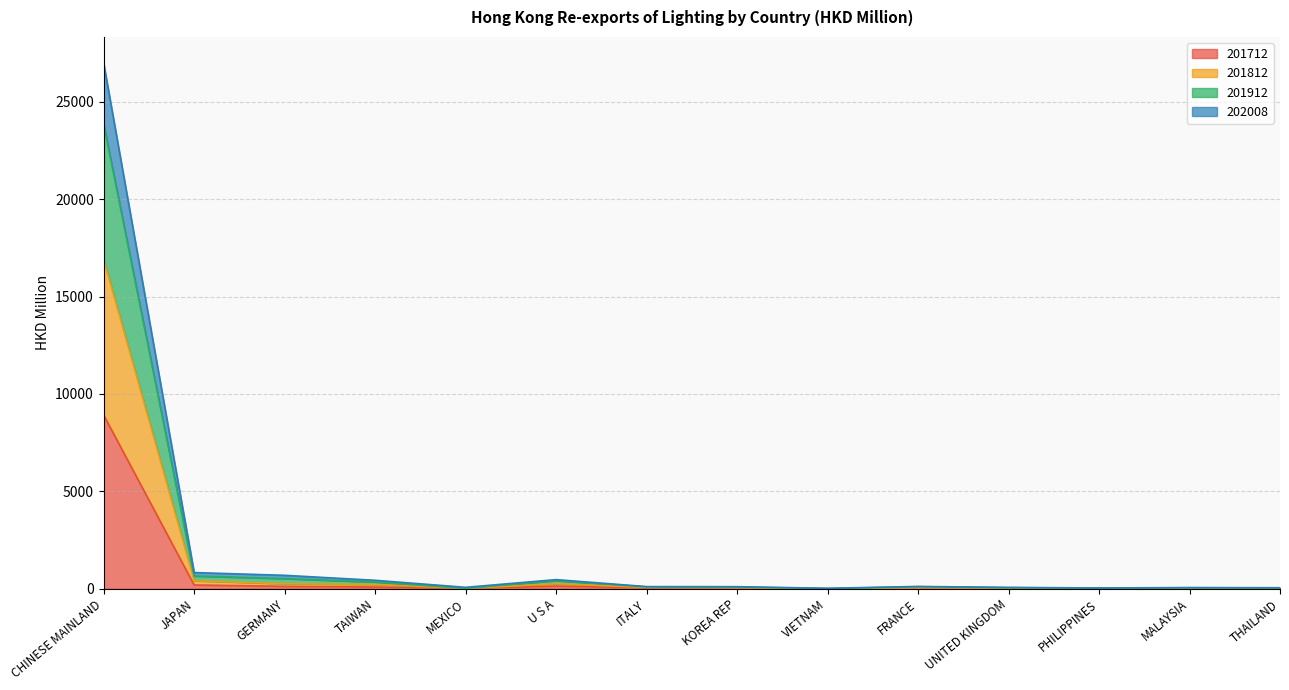

At which category is the sum across all series the highest?

CHINESE MAINLAND